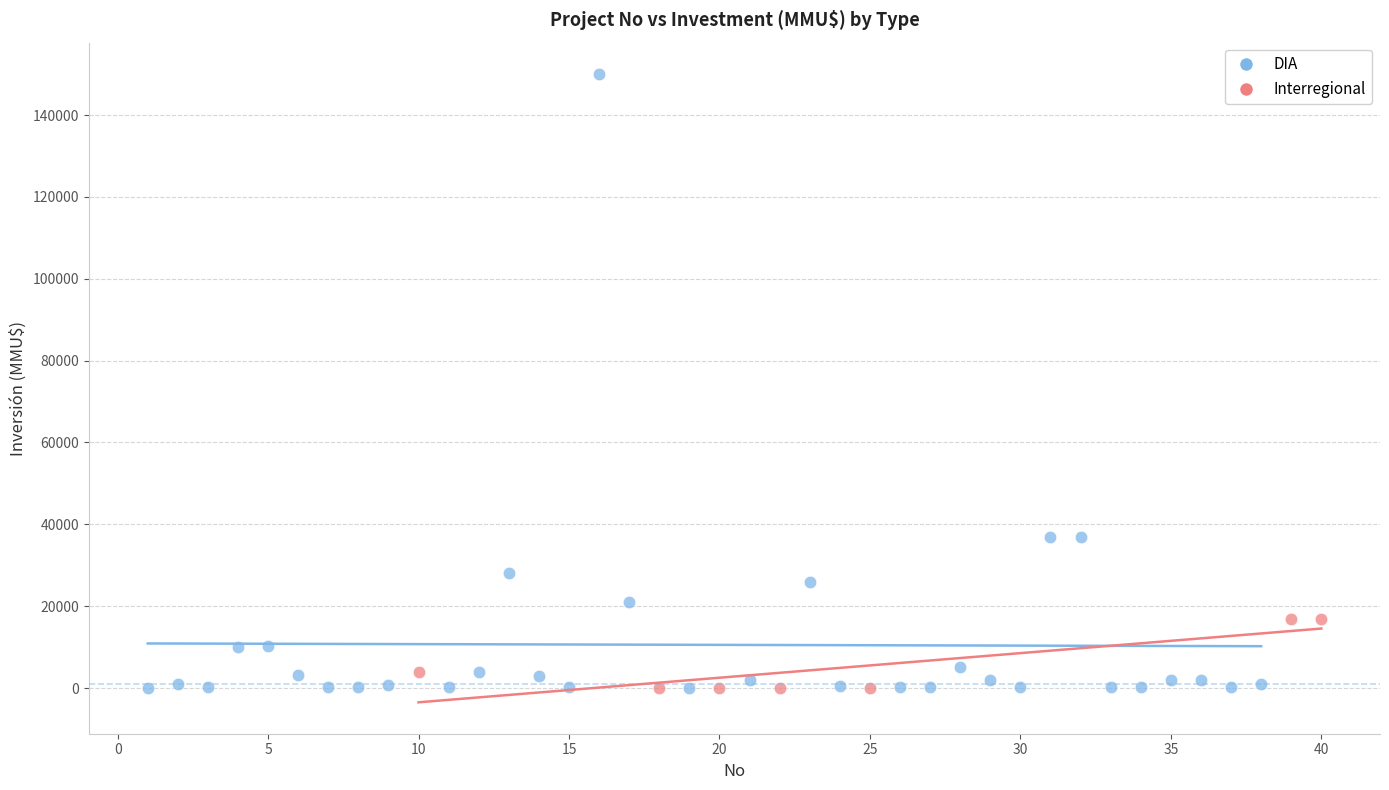

Which series contains the highest Y value?

DIA